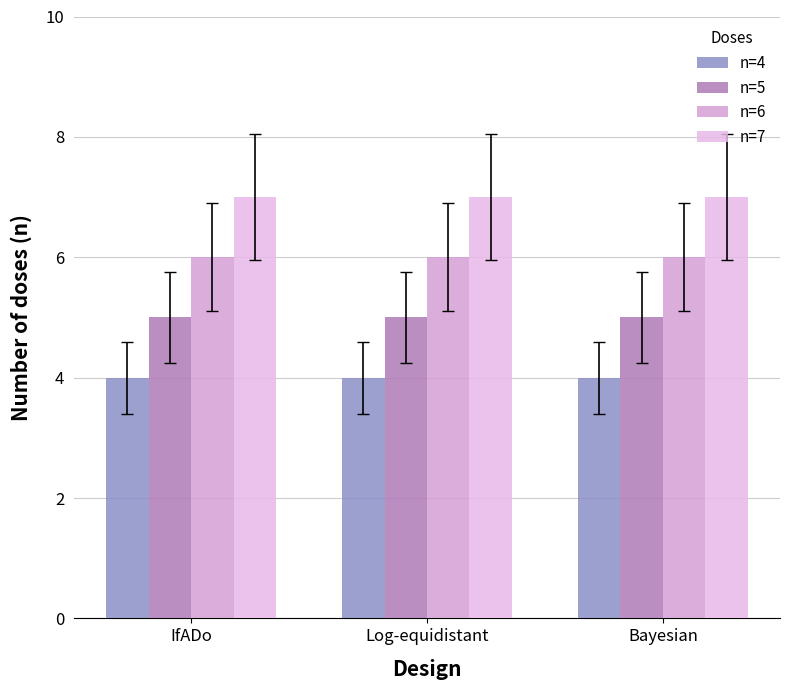

At how many categories does at least one series exceed 6?

3